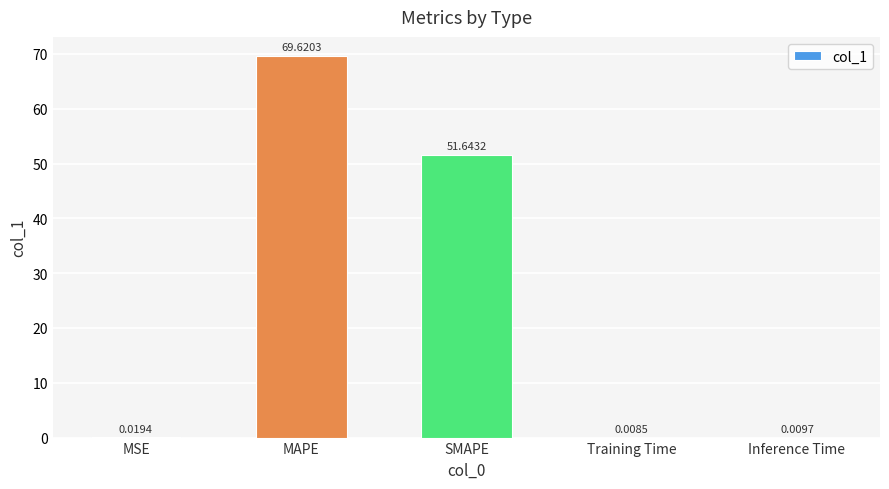

Which category has the highest value across all series?

MAPE